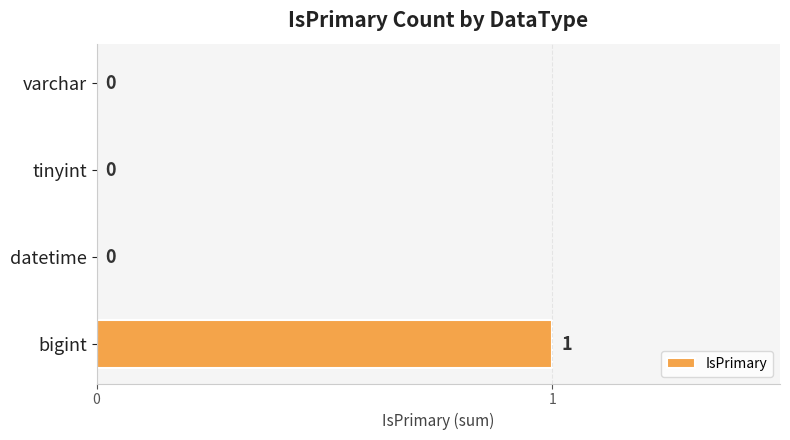

True or false: the data shows 1 at bigint.

True